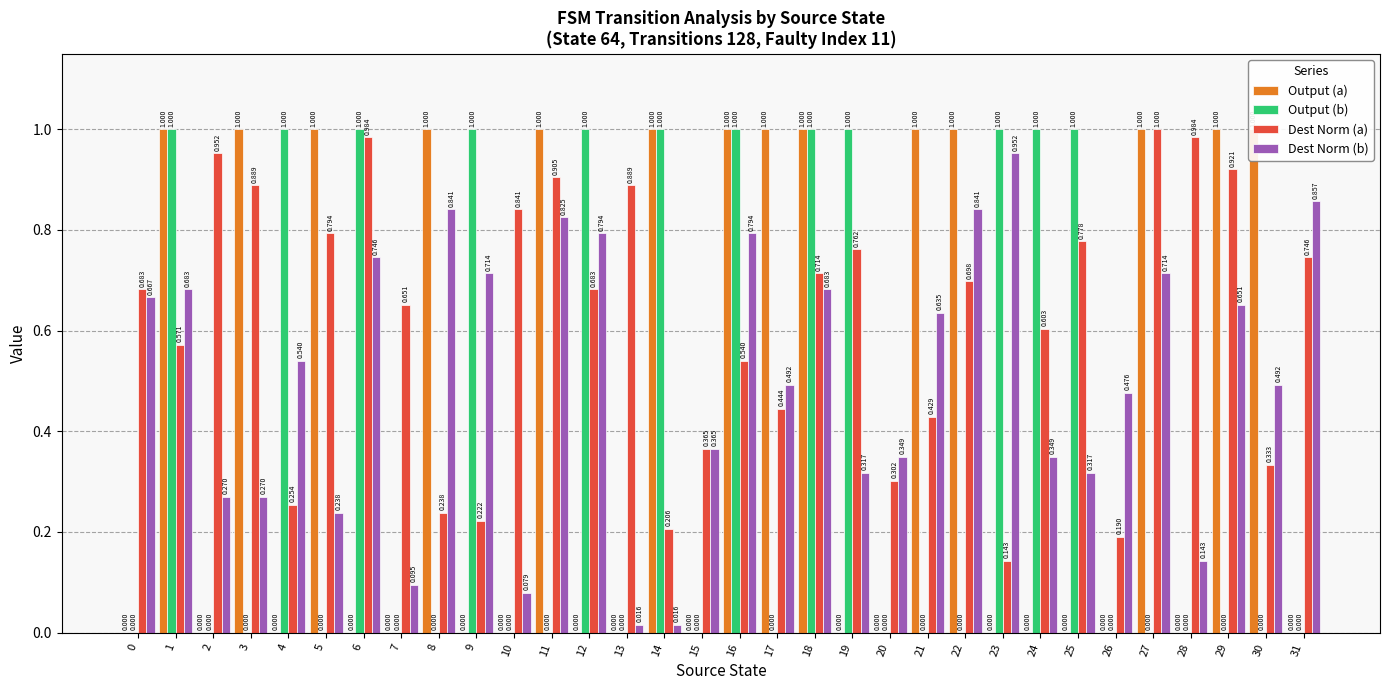

Reading left to right, extract all data points from this chart.

Output (a): 0=0.0	1=1.0	2=0.0	3=1.0	4=0.0	5=1.0	6=0.0	7=0.0	8=1.0	9=0.0	10=0.0	11=1.0	12=0.0	13=0.0	14=1.0	15=0.0	16=1.0	17=1.0	18=1.0	19=0.0	20=0.0	21=1.0	22=1.0	23=0.0	24=0.0	25=0.0	26=0.0	27=1.0	28=0.0	29=1.0	30=1.0	31=0.0
Output (b): 0=0.0	1=1.0	2=0.0	3=0.0	4=1.0	5=0.0	6=1.0	7=0.0	8=0.0	9=1.0	10=0.0	11=0.0	12=1.0	13=0.0	14=1.0	15=0.0	16=1.0	17=0.0	18=1.0	19=1.0	20=0.0	21=0.0	22=0.0	23=1.0	24=1.0	25=1.0	26=0.0	27=0.0	28=0.0	29=0.0	30=0.0	31=0.0
Dest Norm (a): 0=0.7	1=0.6	2=1.0	3=0.9	4=0.3	5=0.8	6=1.0	7=0.7	8=0.2	9=0.2	10=0.8	11=0.9	12=0.7	13=0.9	14=0.2	15=0.4	16=0.5	17=0.4	18=0.7	19=0.8	20=0.3	21=0.4	22=0.7	23=0.1	24=0.6	25=0.8	26=0.2	27=1.0	28=1.0	29=0.9	30=0.3	31=0.7
Dest Norm (b): 0=0.7	1=0.7	2=0.3	3=0.3	4=0.5	5=0.2	6=0.7	7=0.1	8=0.8	9=0.7	10=0.1	11=0.8	12=0.8	13=0.0	14=0.0	15=0.4	16=0.8	17=0.5	18=0.7	19=0.3	20=0.3	21=0.6	22=0.8	23=1.0	24=0.3	25=0.3	26=0.5	27=0.7	28=0.1	29=0.7	30=0.5	31=0.9